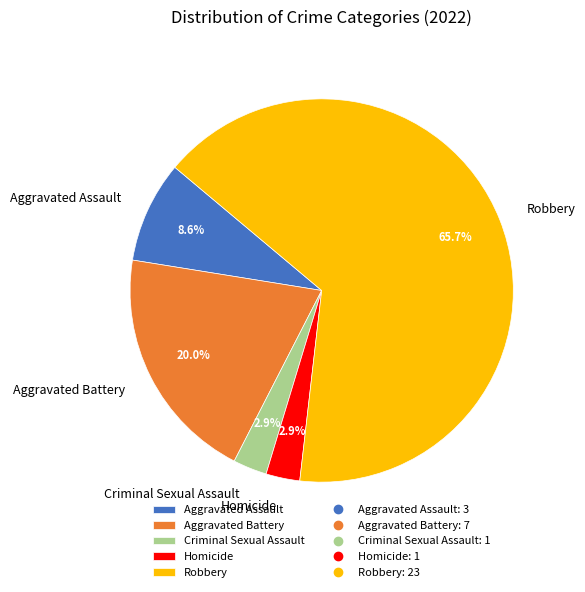

Is the sum of Aggravated Assault and Criminal Sexual Assault greater than half?

No